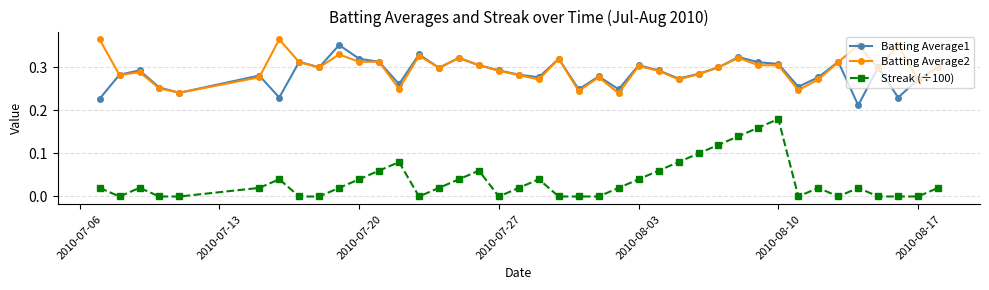

True or false: Streak (÷100) and Batting Average1 cross at least once.

False